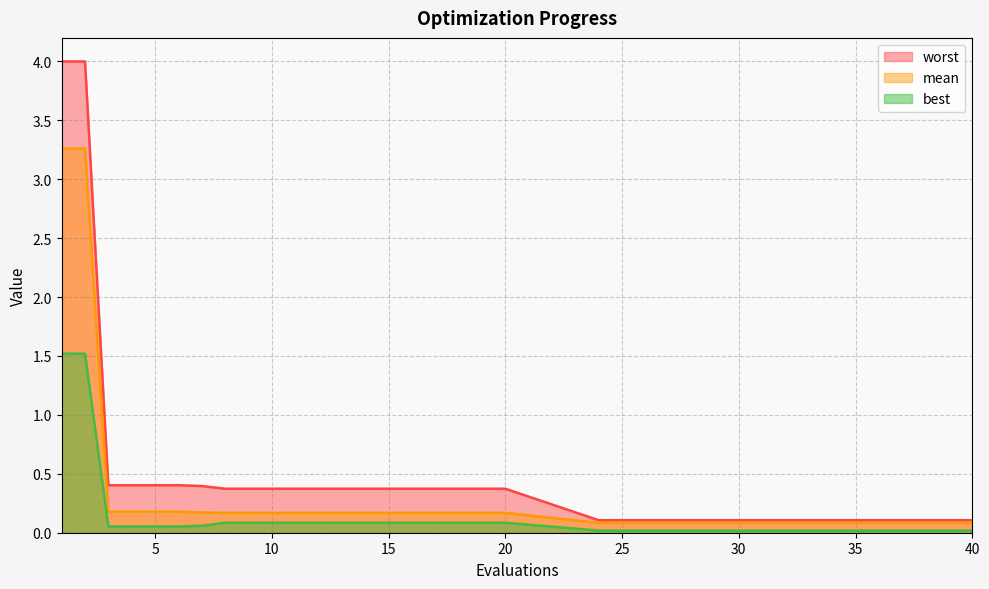

True or false: mean and best intersect in this chart.

False